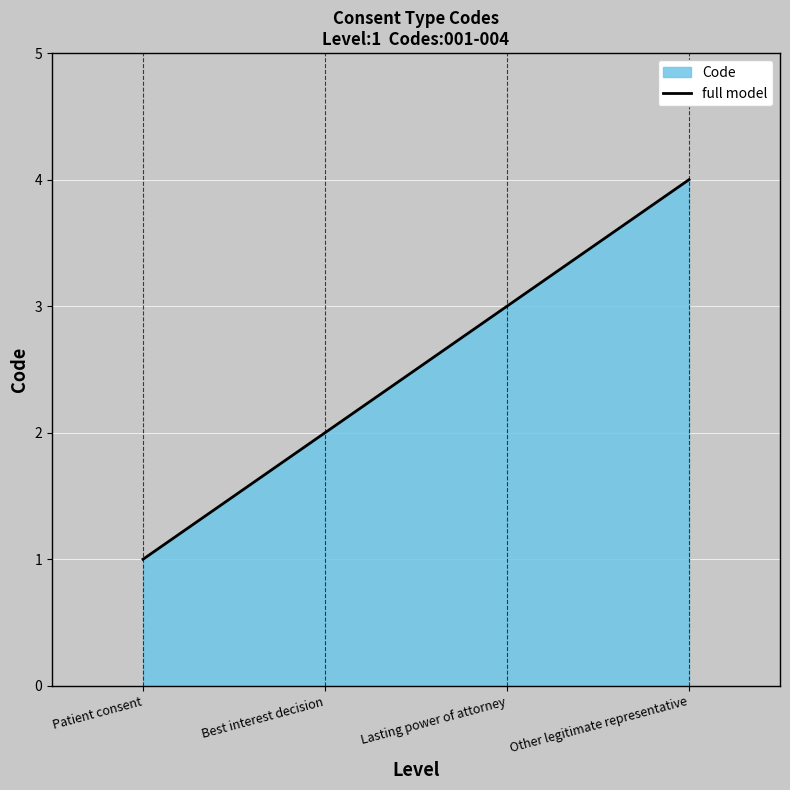

Read the value at Lasting power of attorney.

3